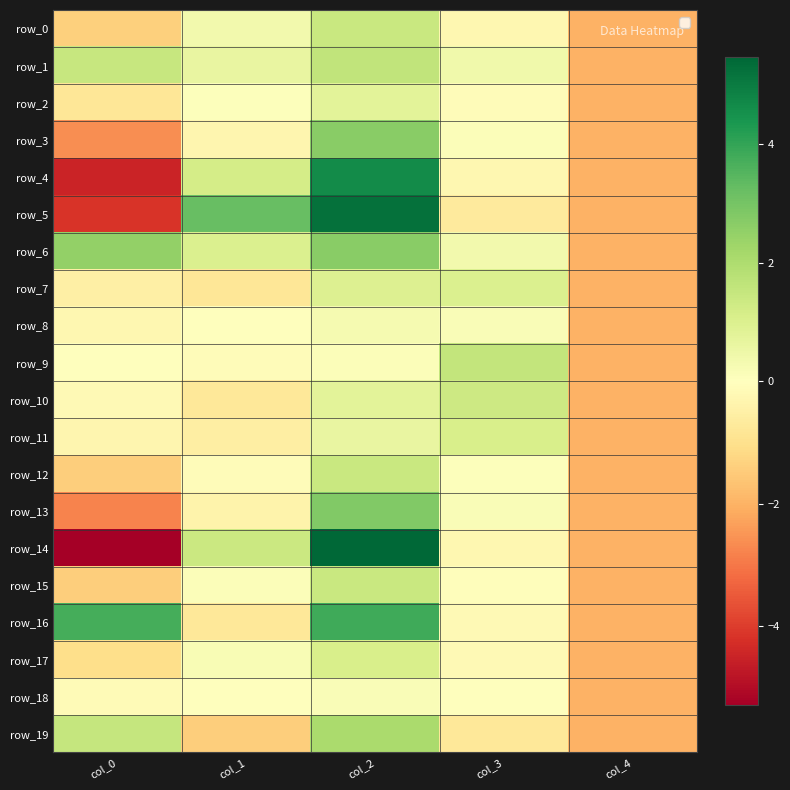

What is the maximum value shown in the chart?

5.5